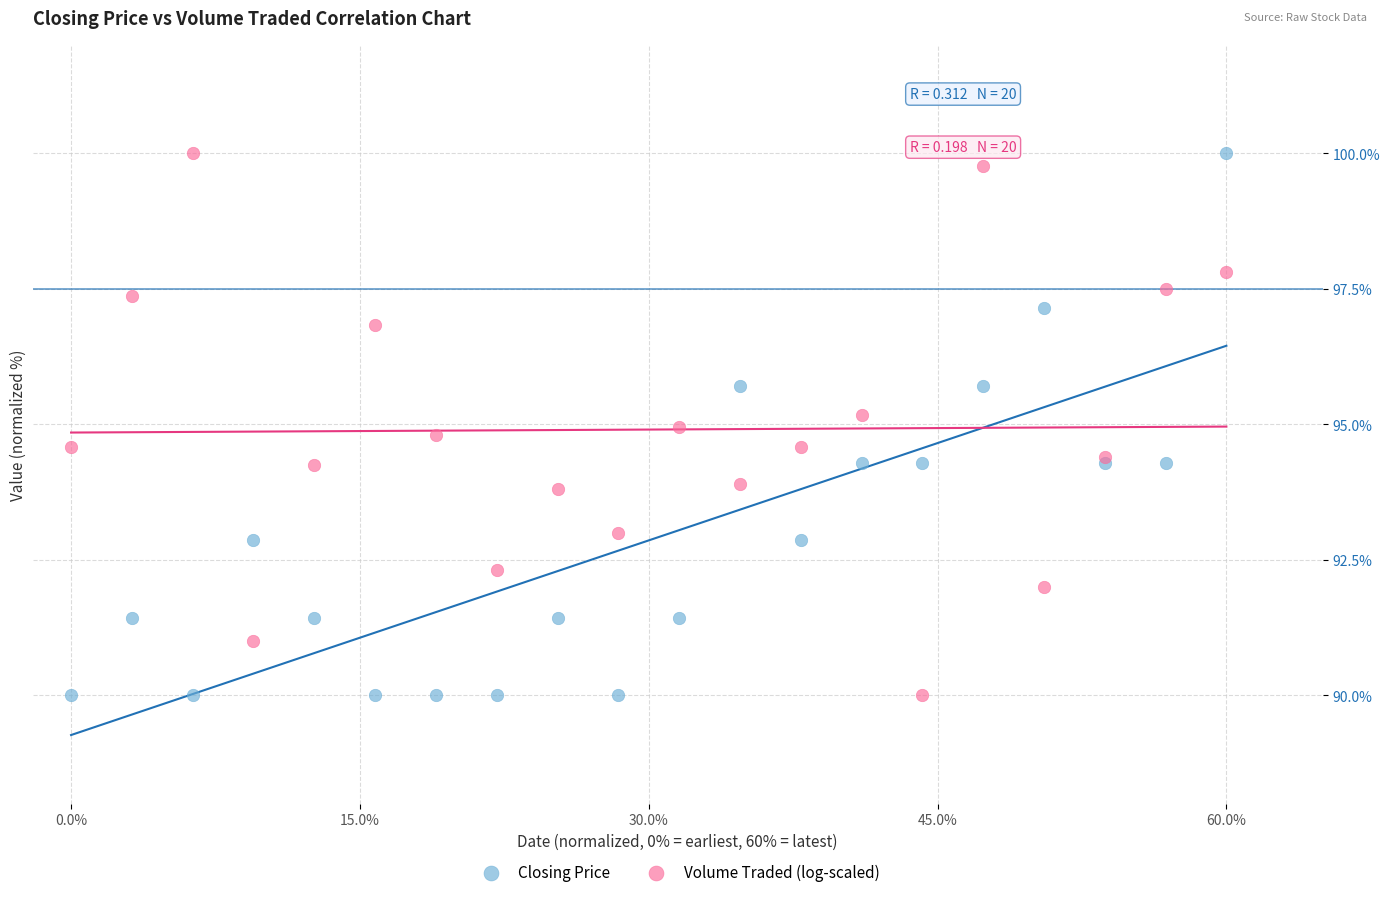

What is the X range (max minus min) for the scatter plot?

60.0